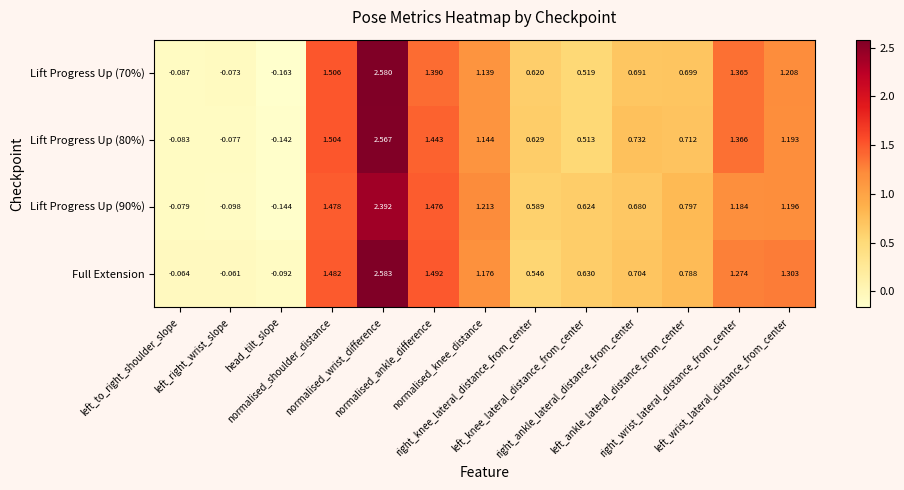

Which series has the largest total across all categories?

Full Extension